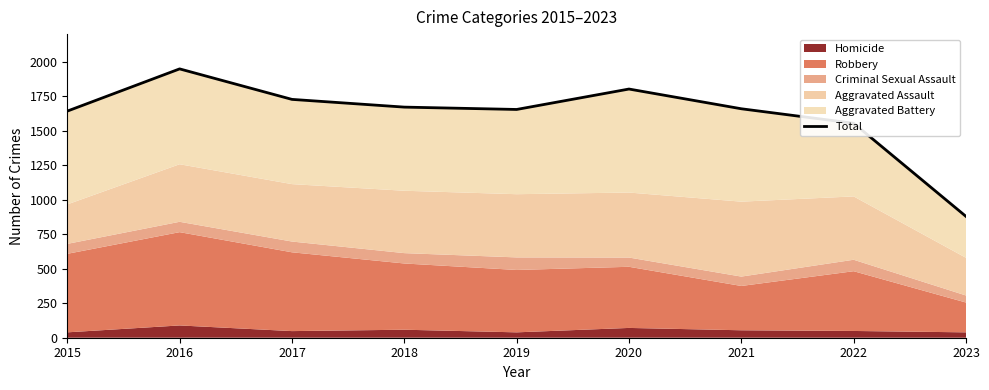

What is the smallest value displayed?

879